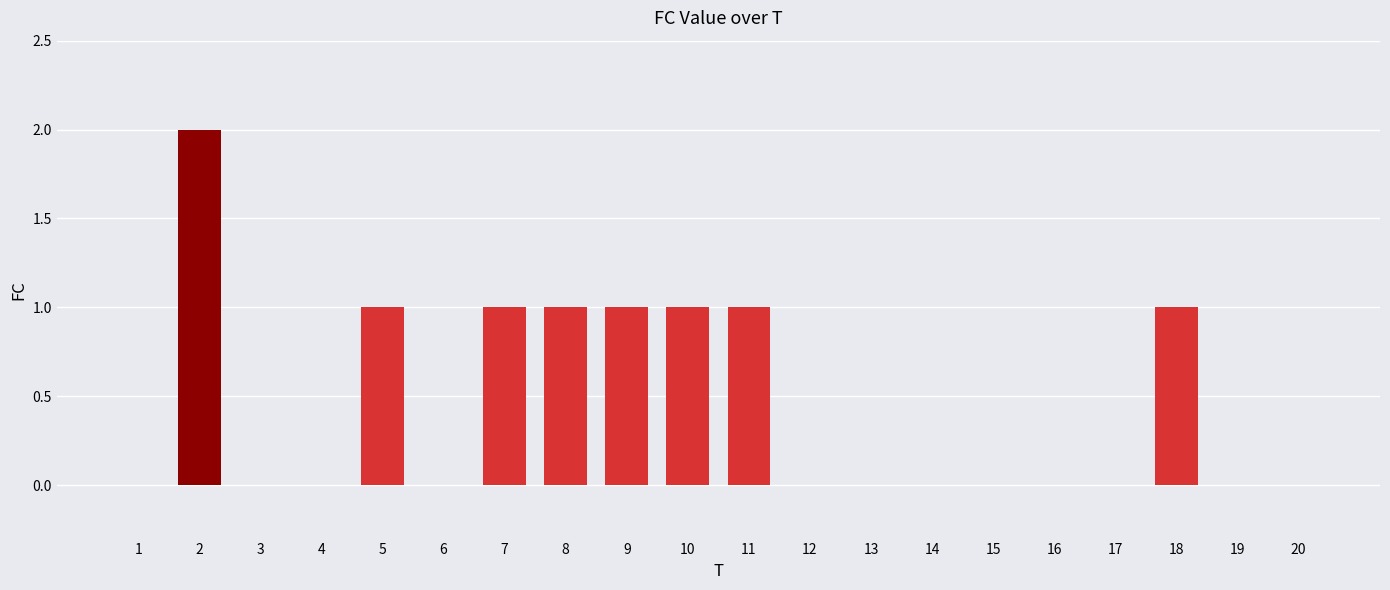

Between 20 and 18, which is larger?

18